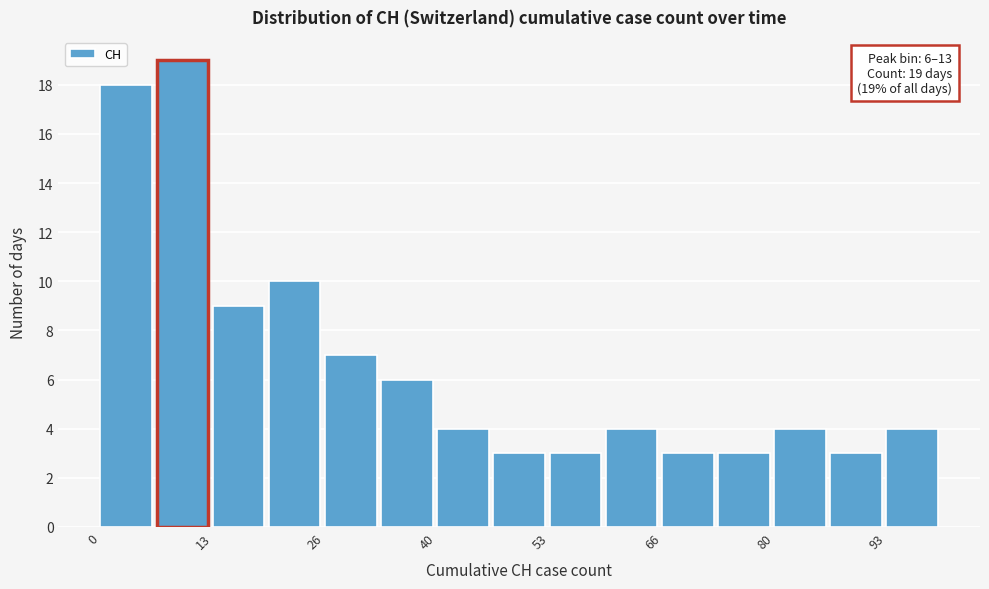

Read against the x-axis, roughly where is the centre of the tallest bar?

10